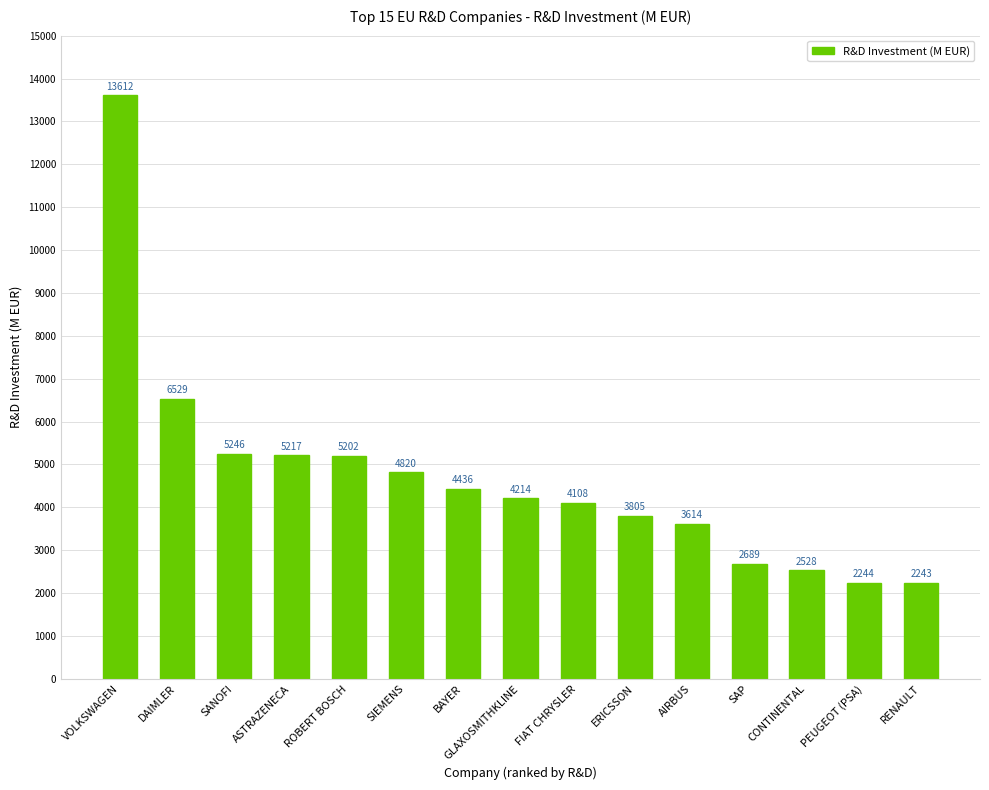

What position from the left is BAYER?

7